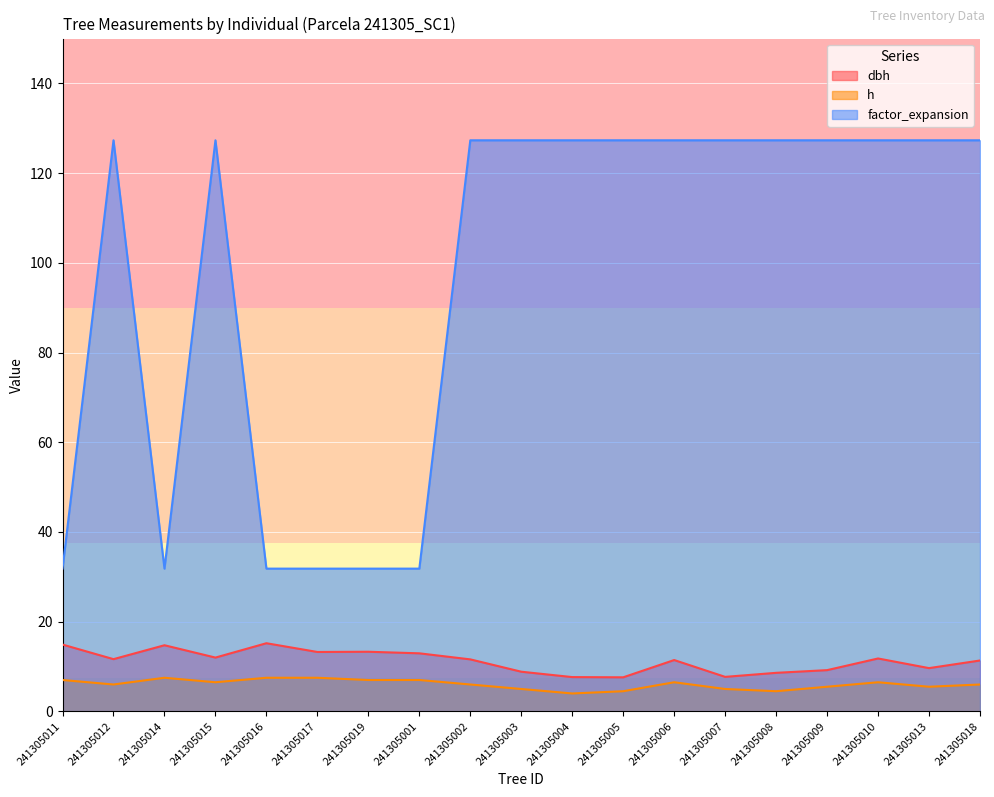

What is the value of the dbh point at the 5th from the left?

15.2